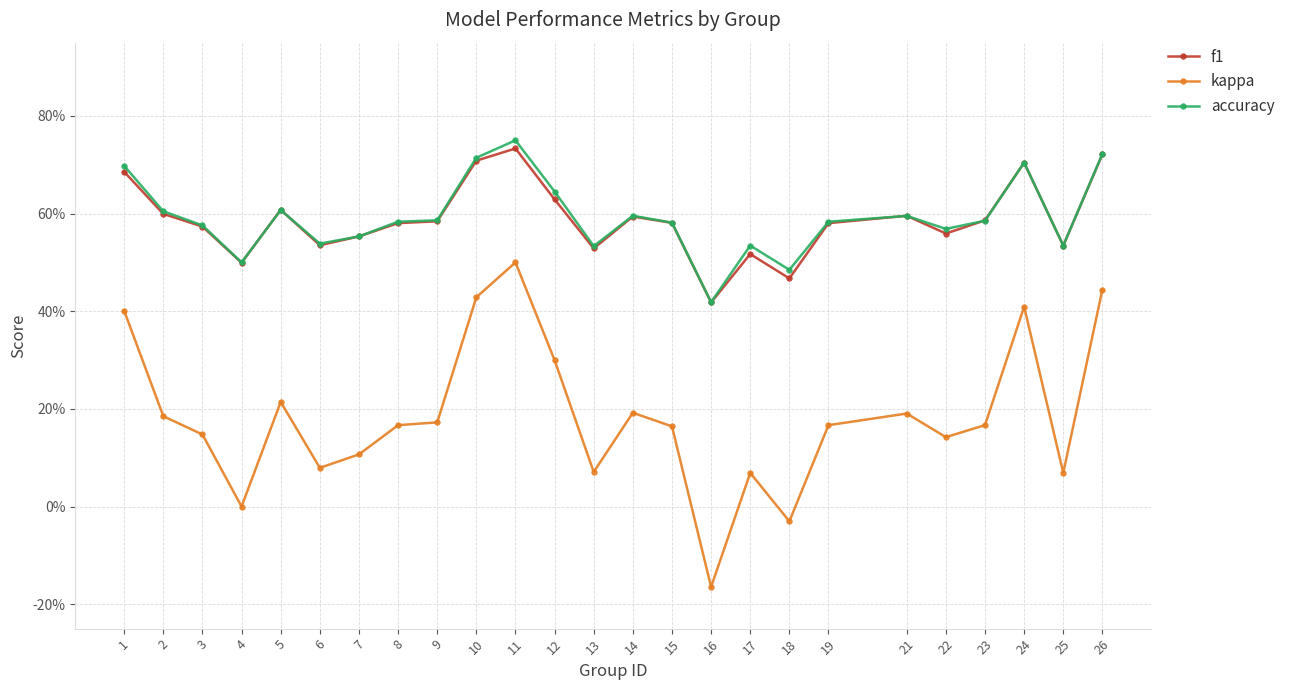

Is this an area chart (filled region under the line)?

No